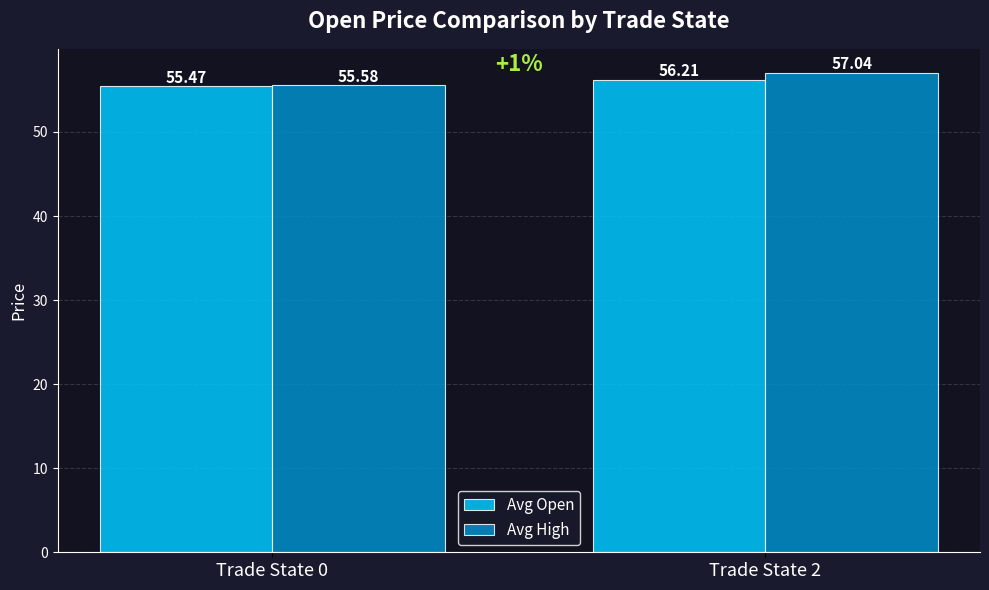

Where does the Avg High series first go above 57?

Trade State 2